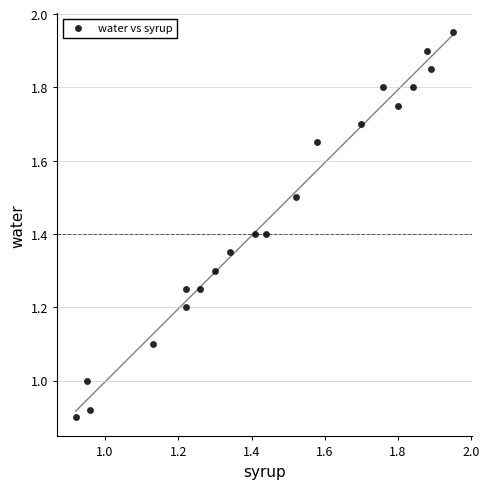

What is the range of X values (max minus min)?

1.0